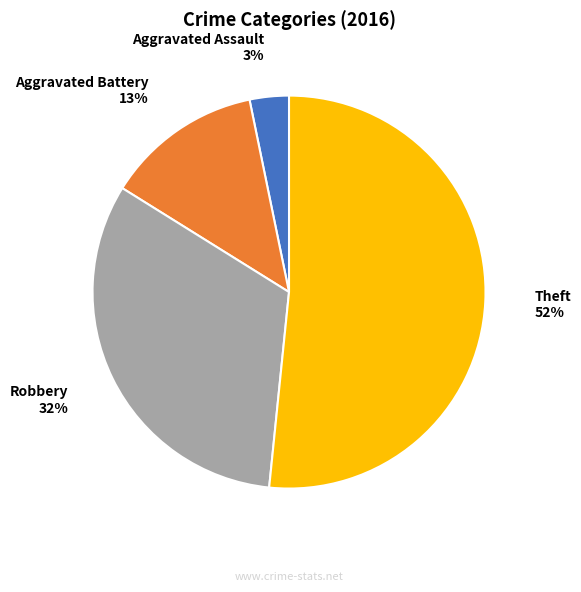

To the nearest percent, what is the average slice percentage?

25%